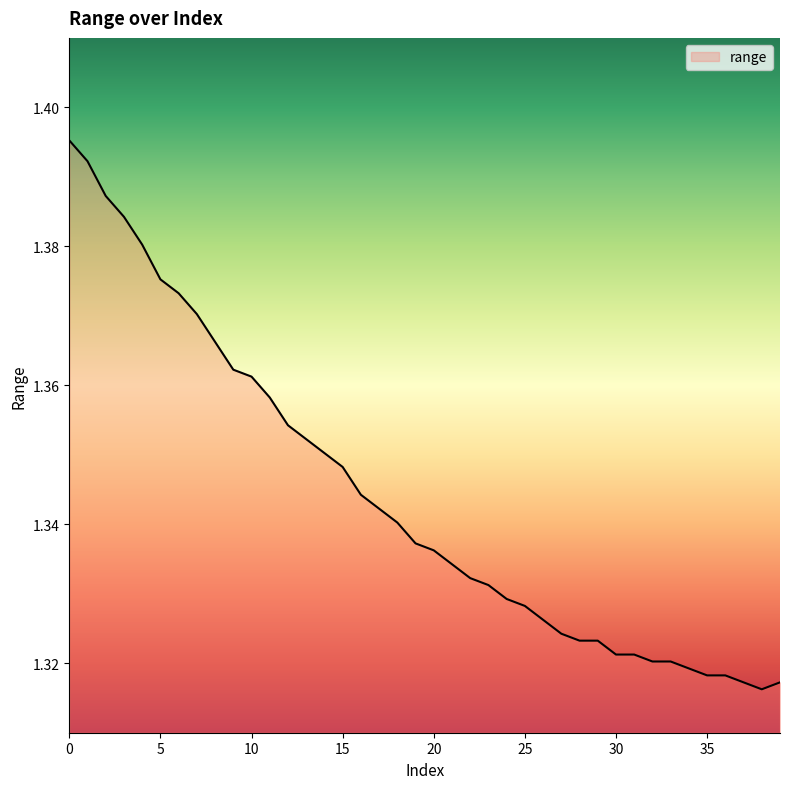

Does the chart have visible grid lines?

No